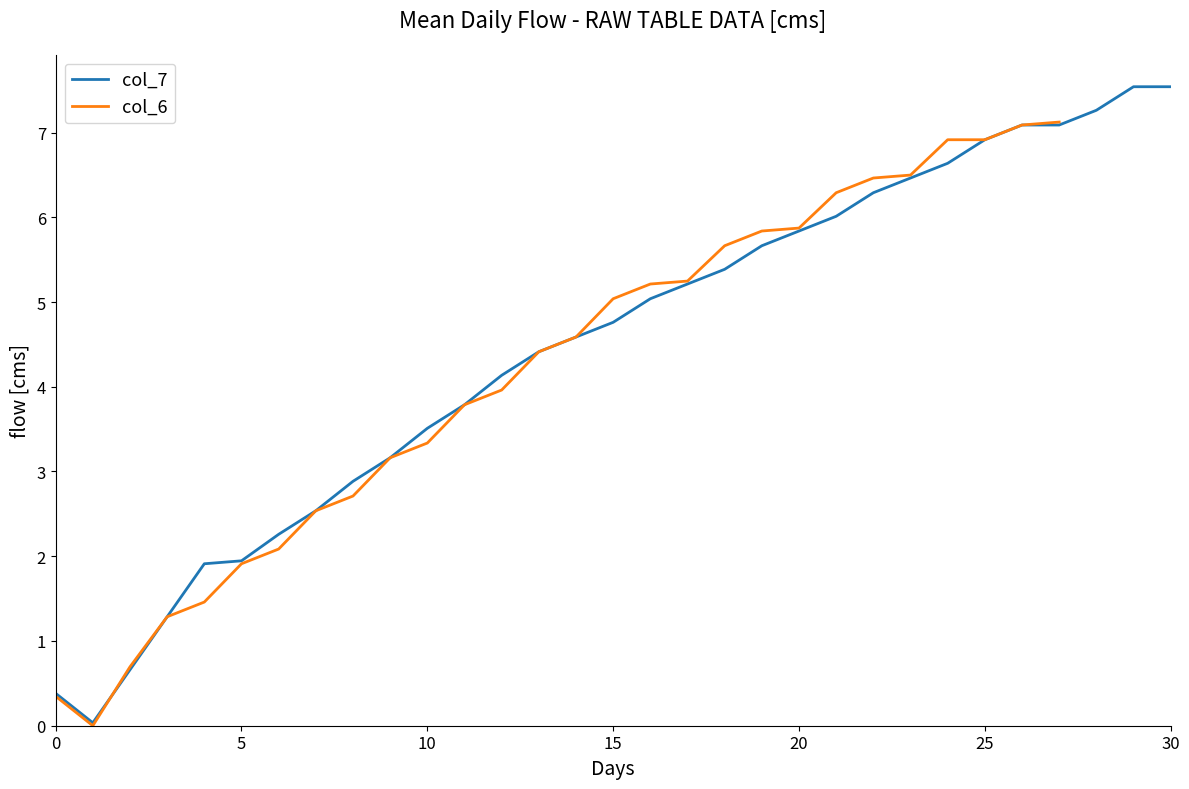

How many categories are shown in the chart?

31